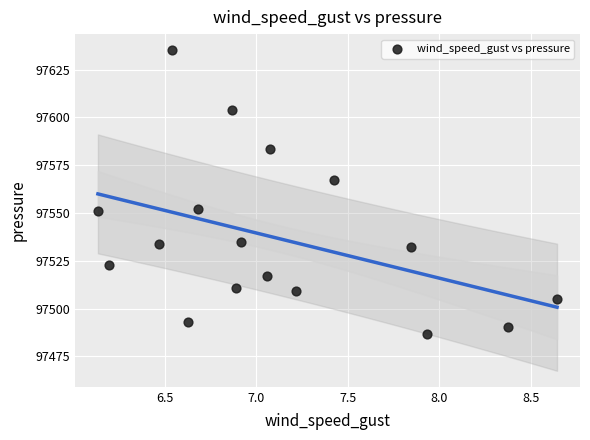

What is the range of X values (max minus min)?

2.5